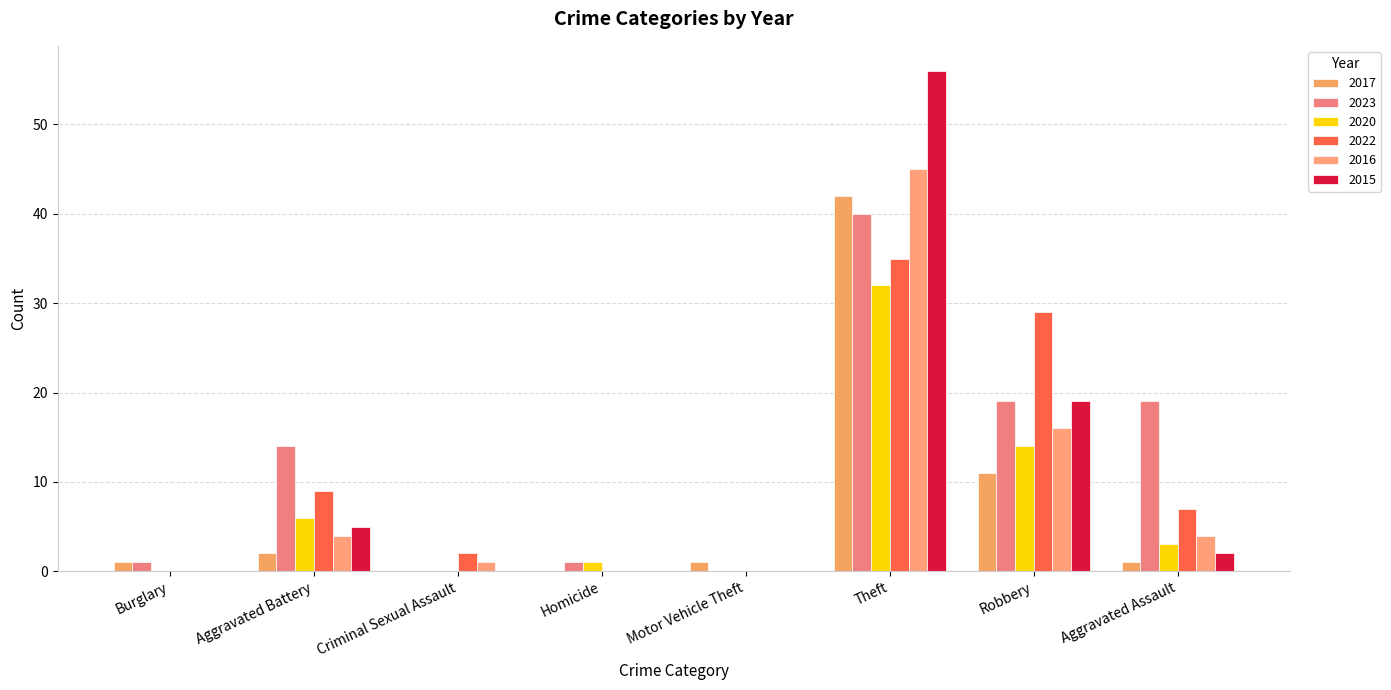

What are all the series names shown in the legend?

2017, 2023, 2020, 2022, 2016, 2015